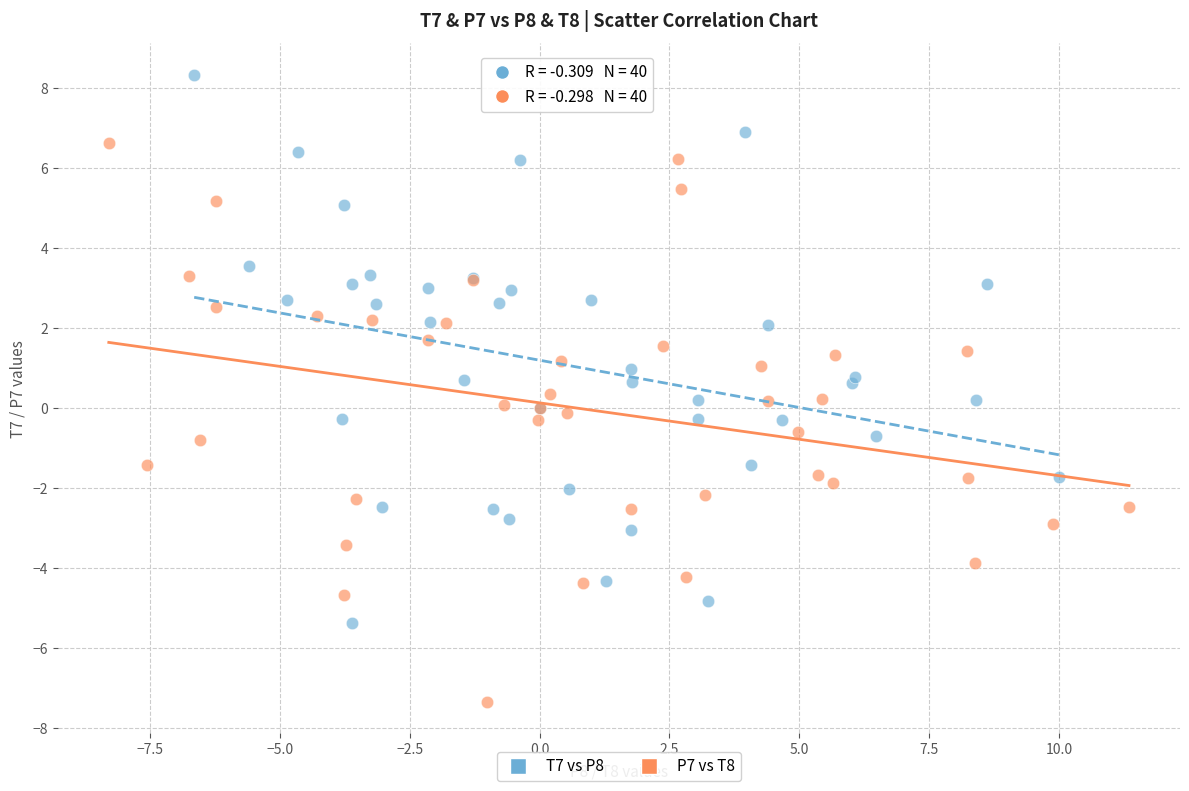

Which series reaches the maximum Y coordinate?

T7 vs P8